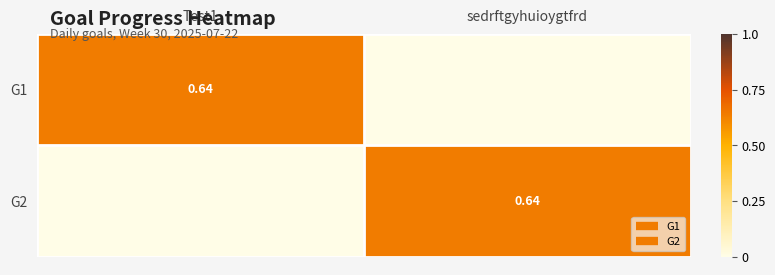

Rank the categories by G2 value from lowest to highest.

Test1, sedrftgyhuioygtfrd